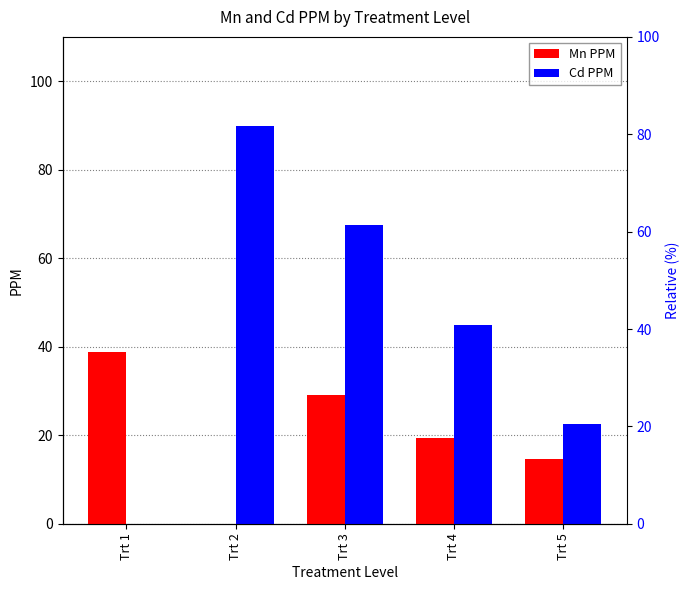

How many distinct data groups are displayed?

2